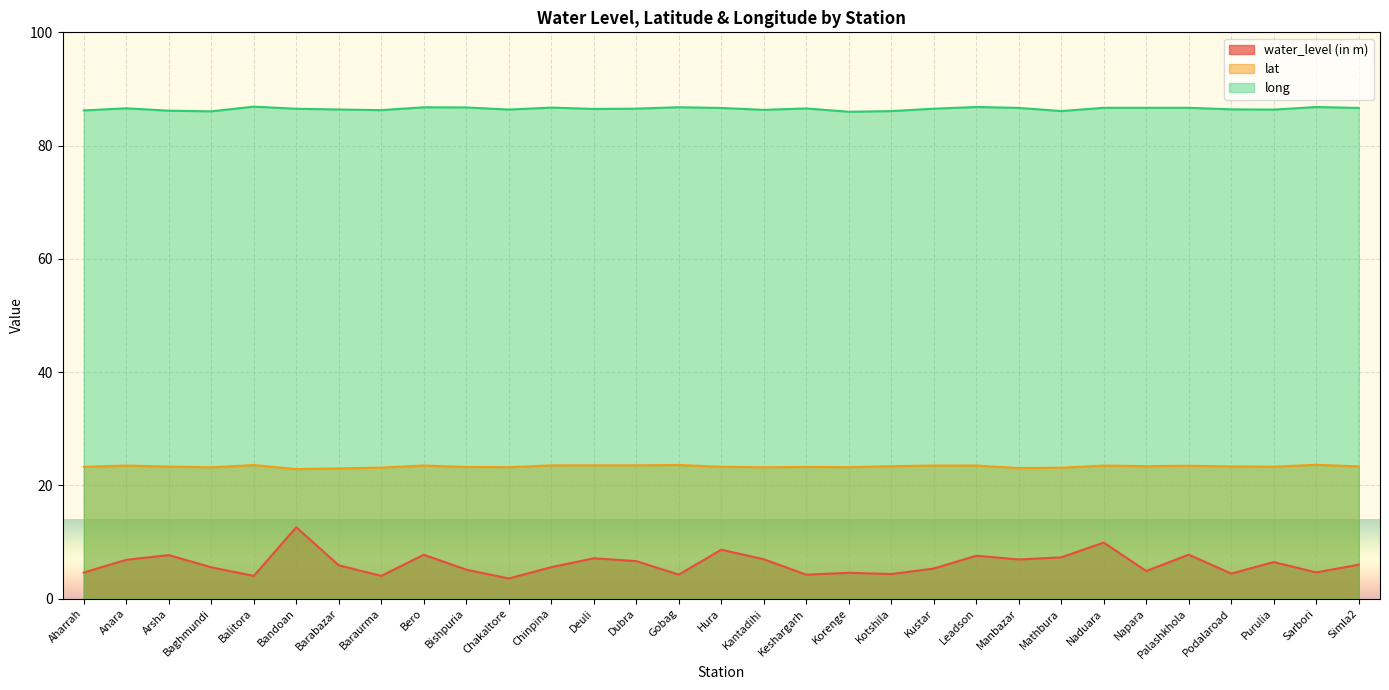

At which label does water_level (in m) reach its peak?

Bandoan